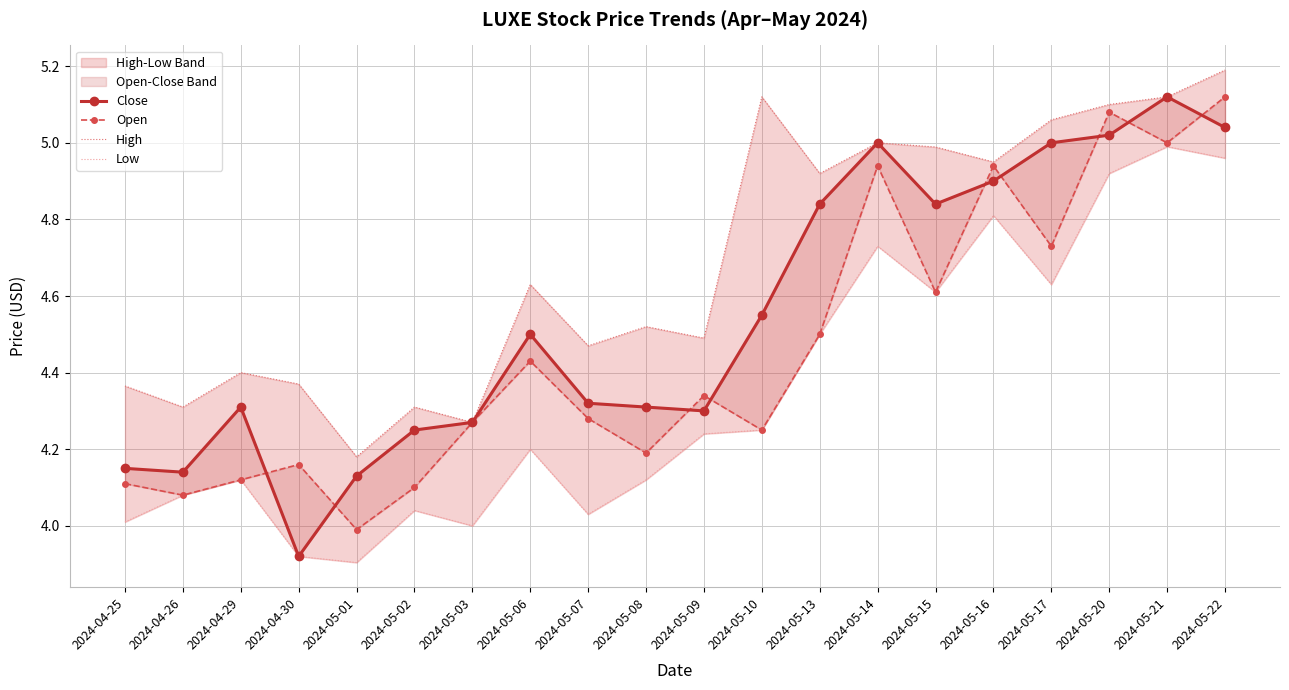

What is the smallest value displayed?

3.9